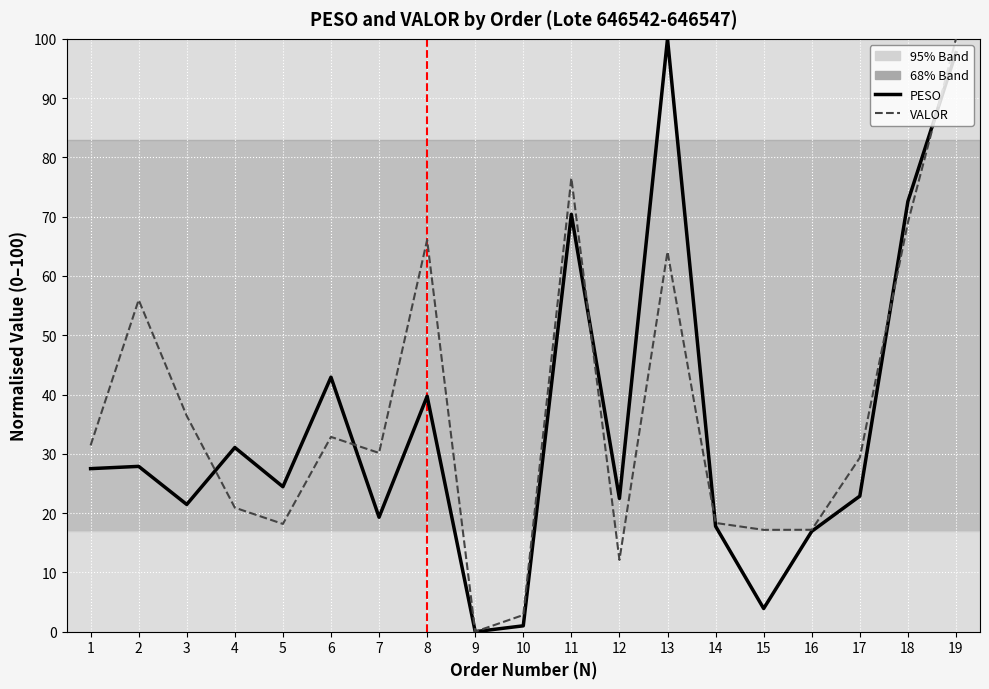

At which category is the sum across all series the highest?

19